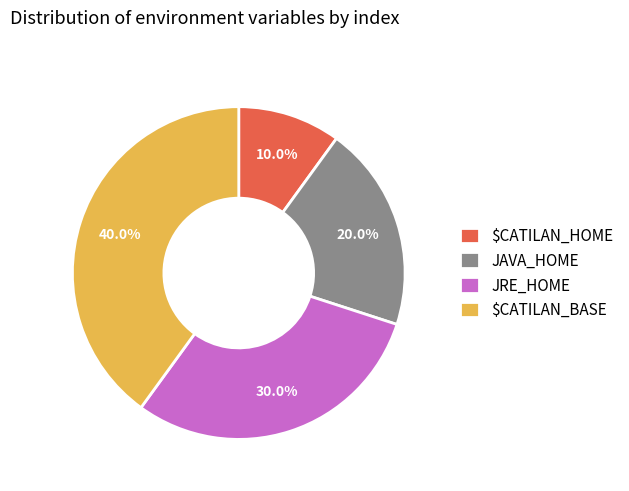

Count the number of slices in the pie.

4